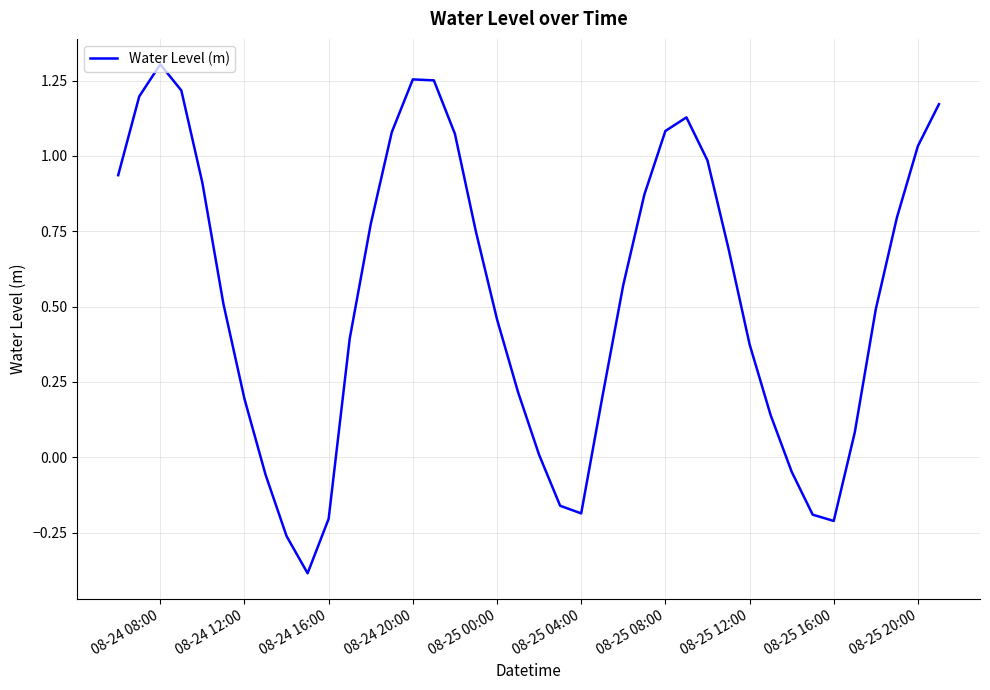

How many lines are shown in the chart?

1